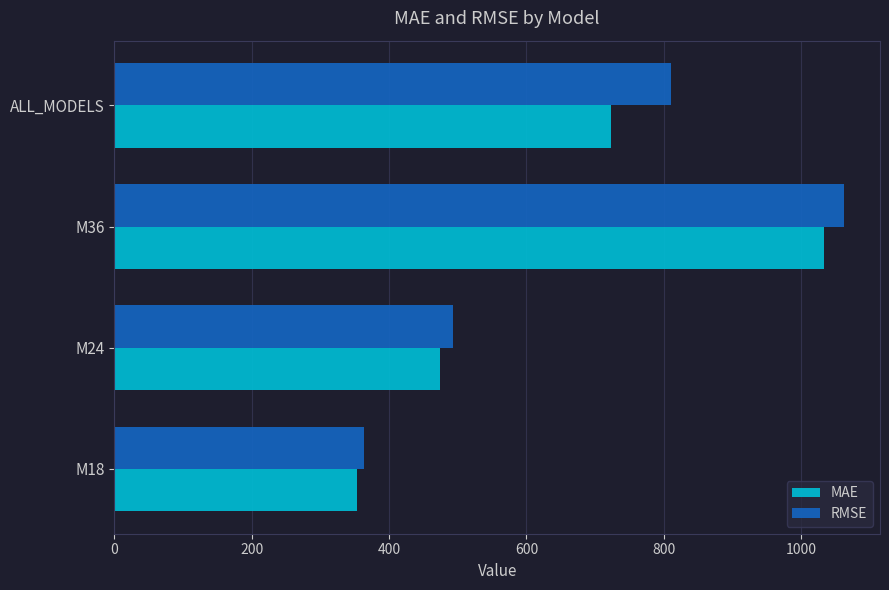

Is the value of RMSE at M24 greater than the value of MAE at ALL_MODELS?

No